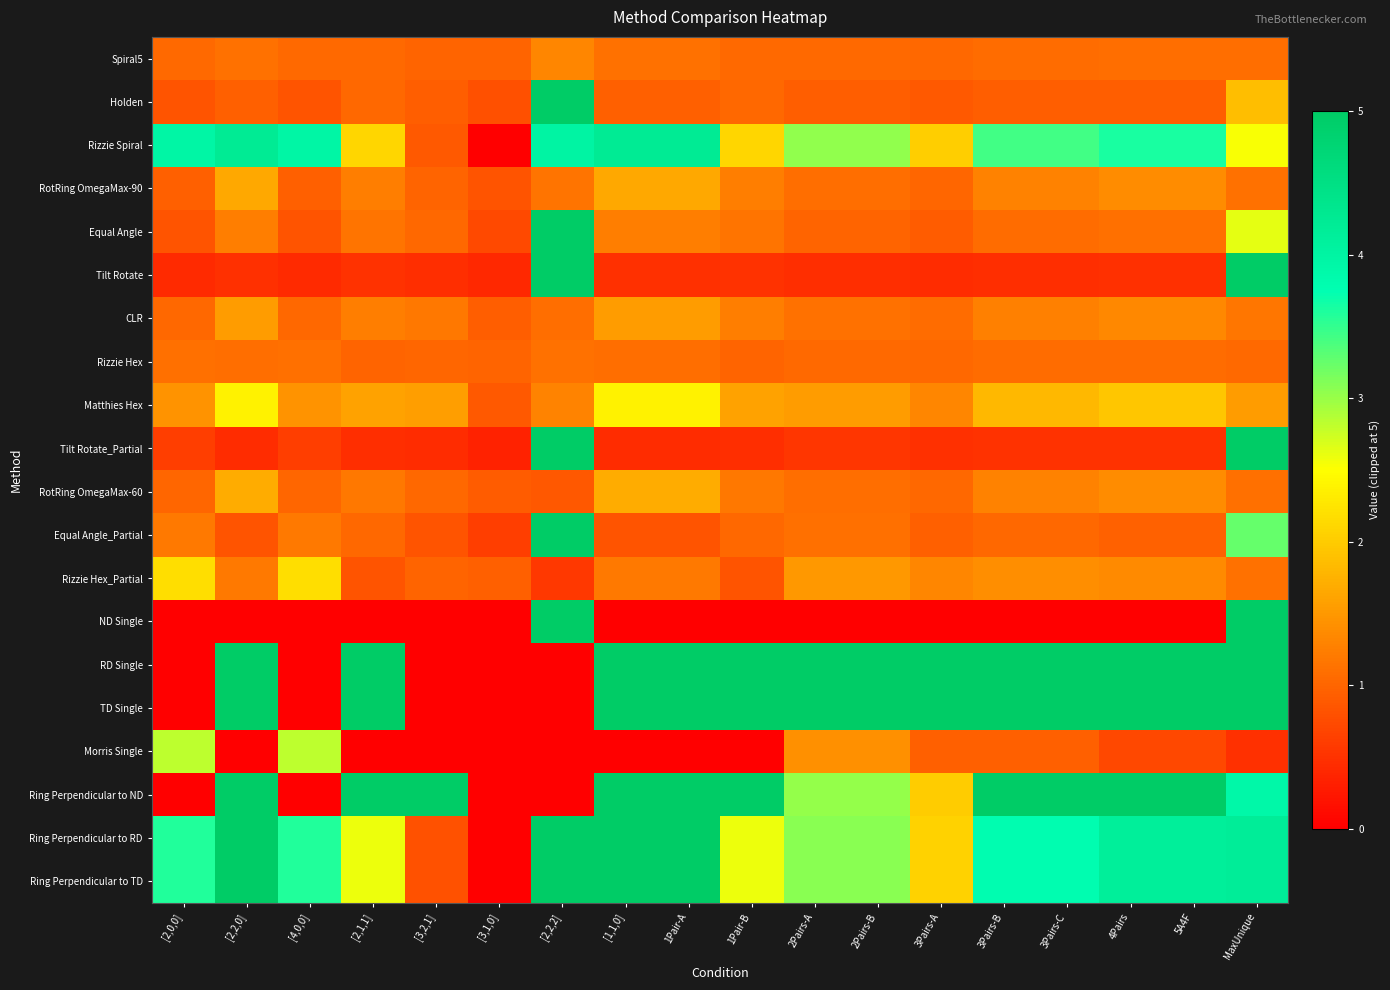

What is the maximum value shown in the chart?

5.0